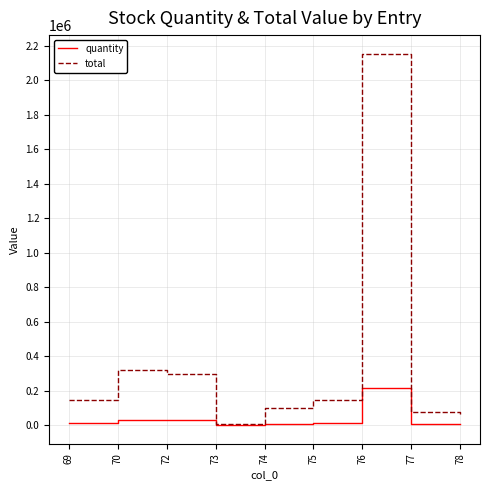

Which series has the widest spread of values?

total